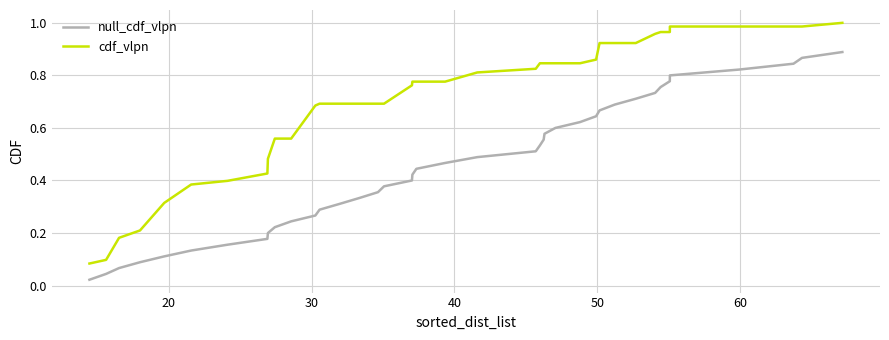

What are all the series names shown in the legend?

null_cdf_vlpn, cdf_vlpn